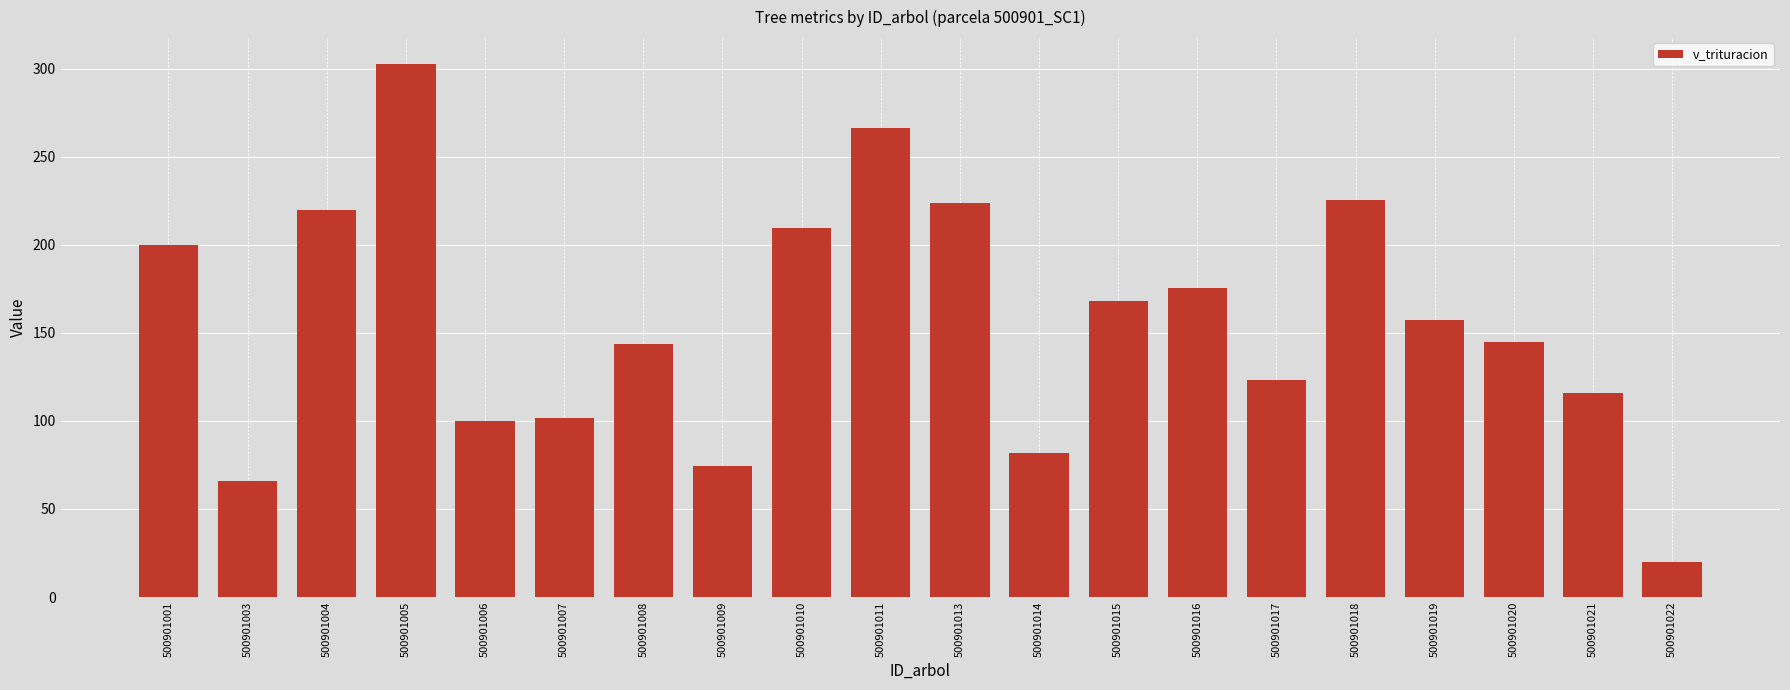

Does the chart contain stacked bars?

No